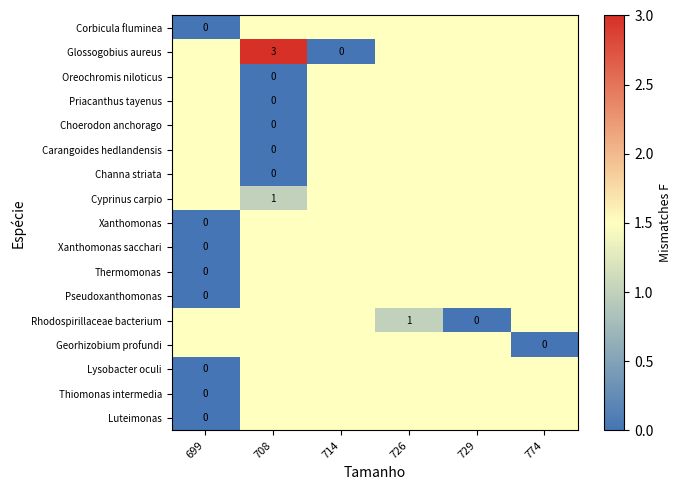

Which category has the lowest value across all series?

699